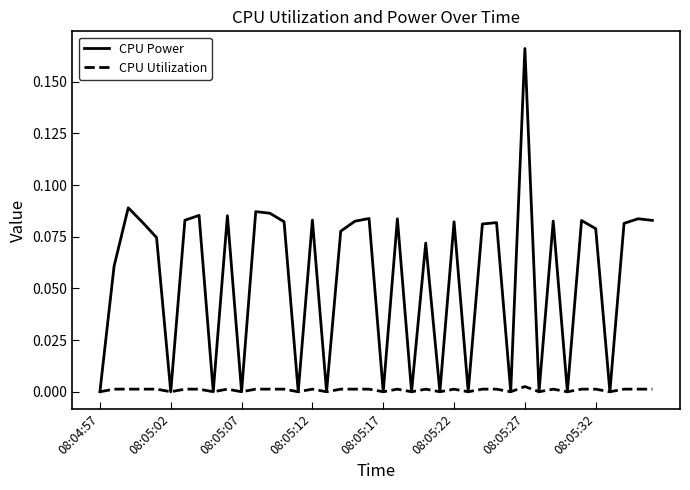

Which series has the widest spread of values?

CPU Power